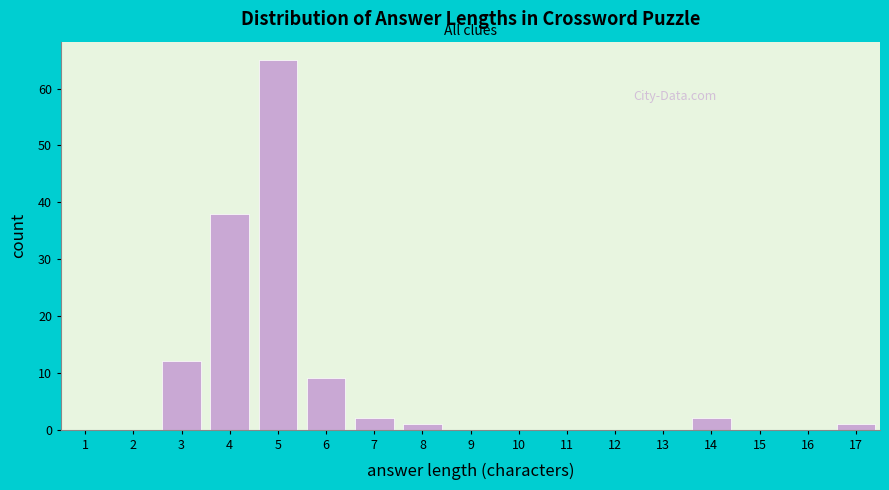

Reading right to left, transcribe all the data shown in this chart.

17=1	16=0	15=0	14=2	13=0	12=0	11=0	10=0	9=0	8=1	7=2	6=9	5=65	4=38	3=12	2=0	1=0